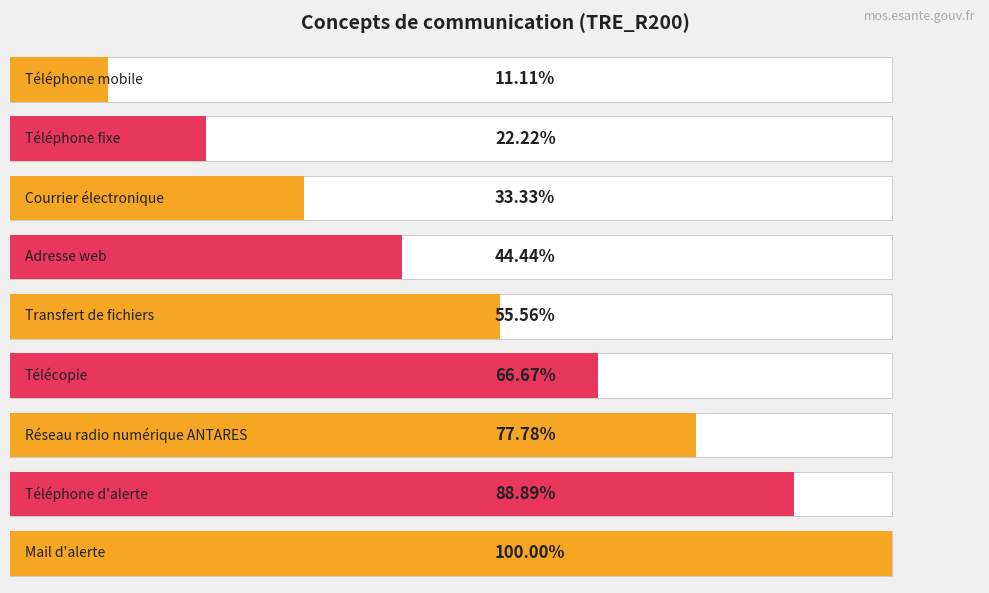

Which label corresponds to the smallest value in the chart?

Téléphone mobile